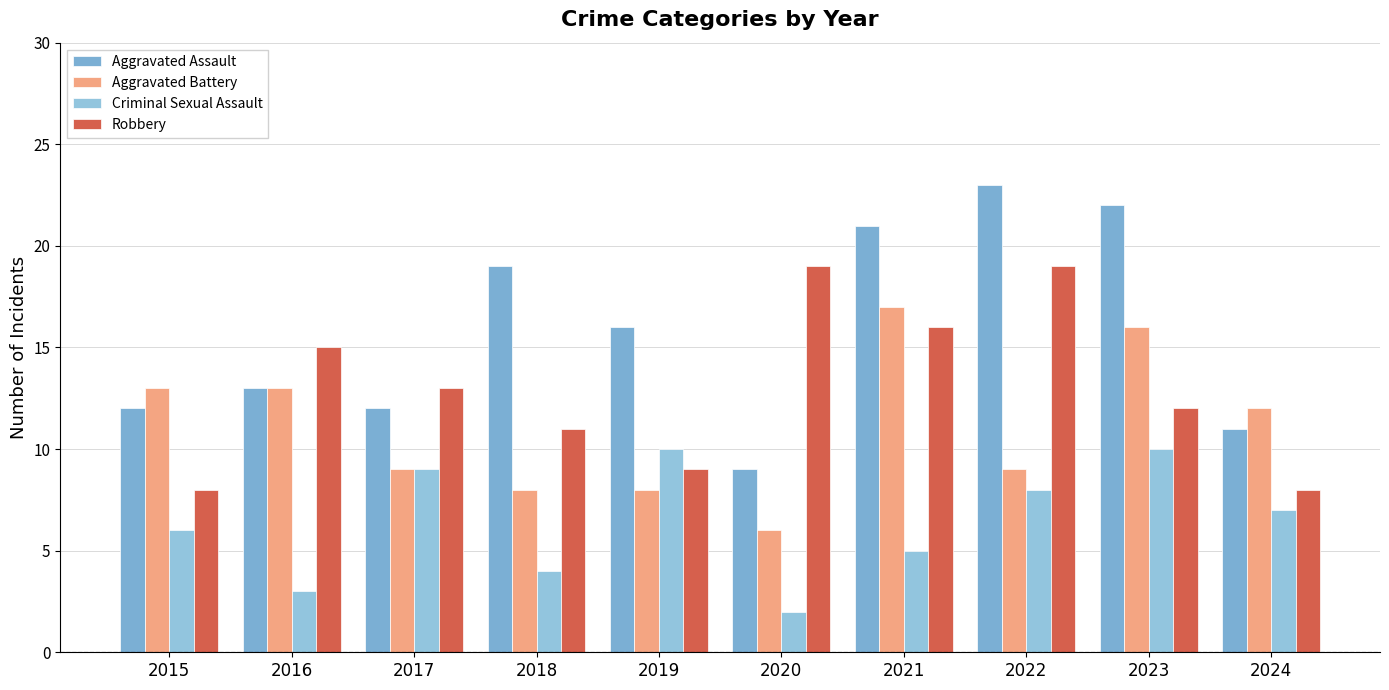

What are all the series names shown in the legend?

Aggravated Assault, Aggravated Battery, Criminal Sexual Assault, Robbery